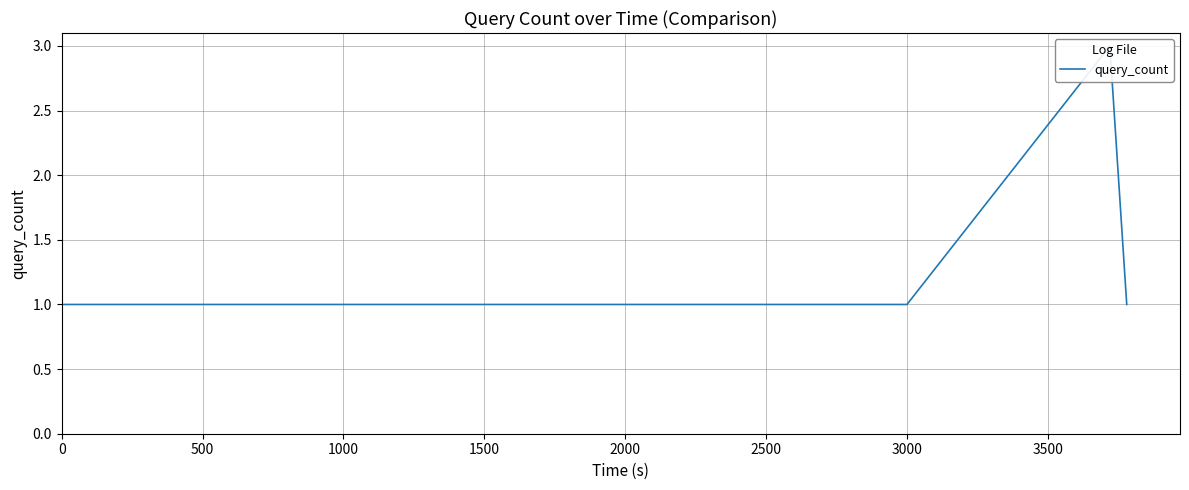

Reading left to right, what are all the values shown in this chart?

1	1	1	1	3	1